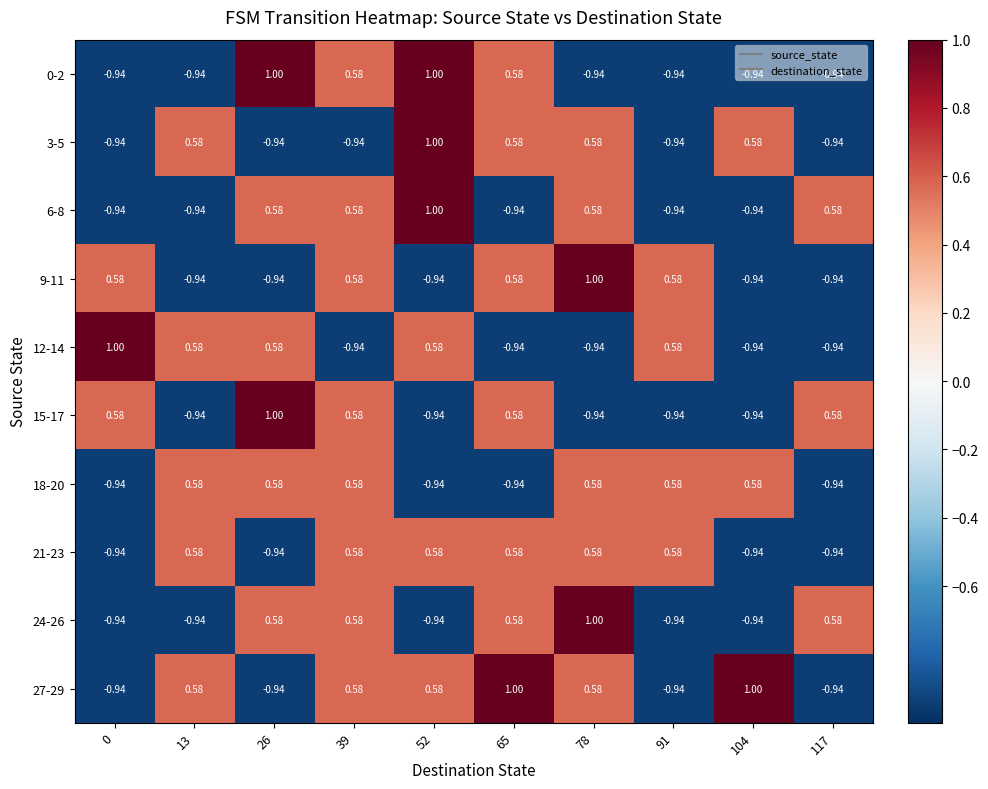

What is the greatest value displayed?

1.0